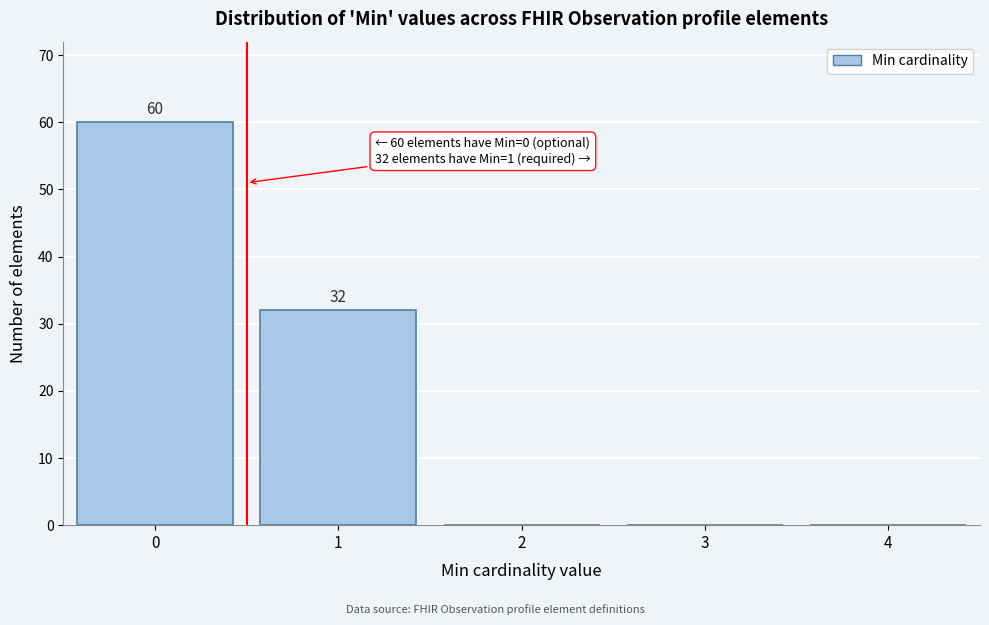

Reading left to right, extract all data points from this chart.

0=60	1=32	2=0	3=0	4=0